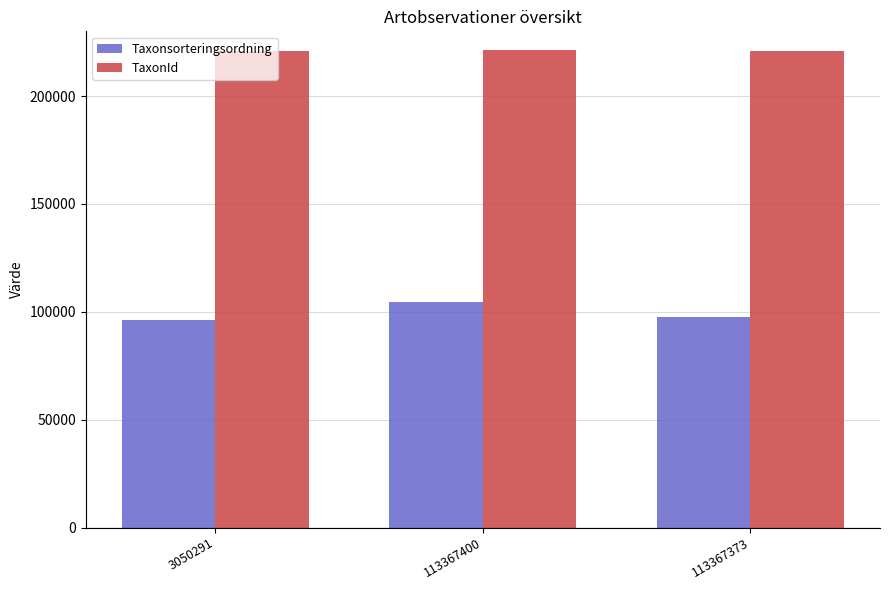

Does the chart contain stacked bars?

No